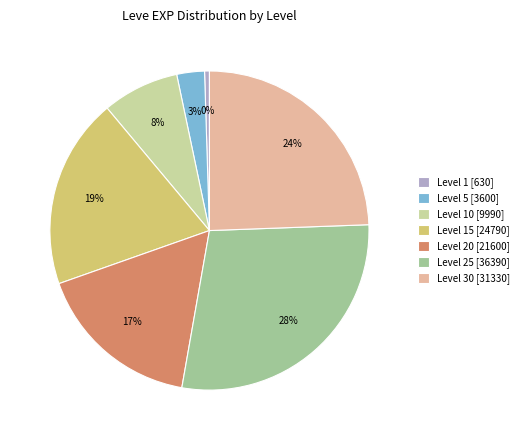

What is the largest slice in the pie chart?

Level 25 [36390]